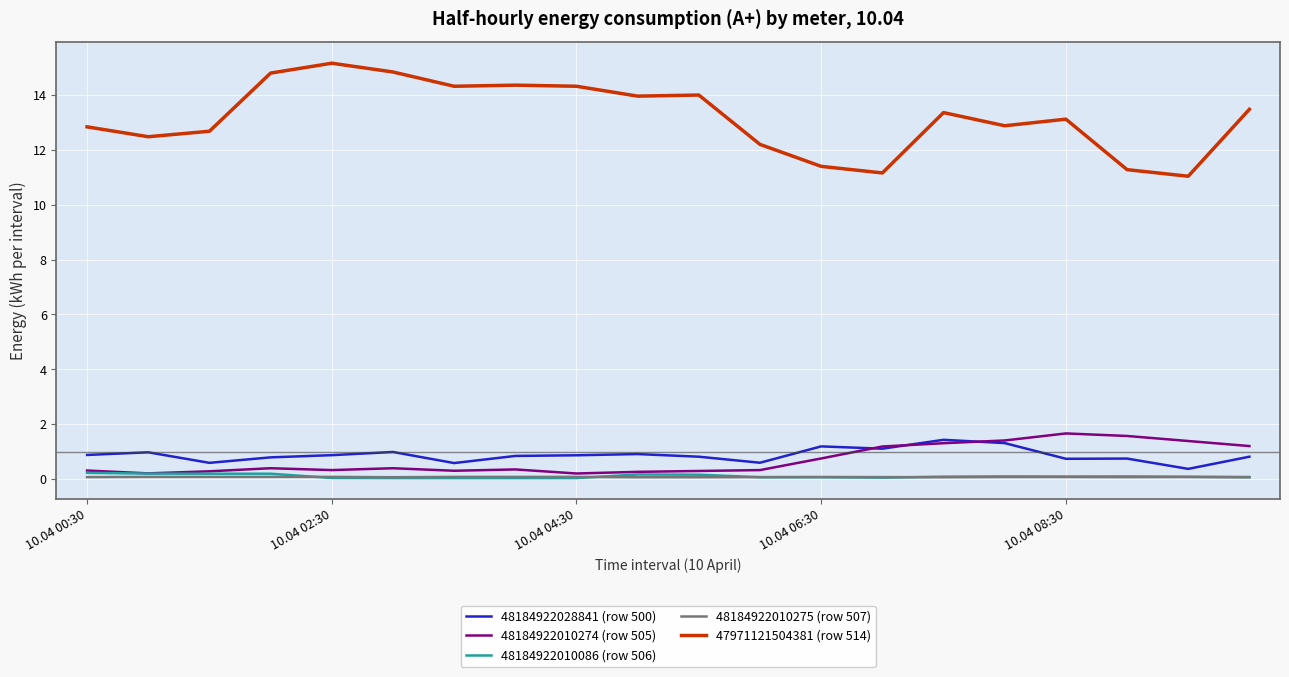

True or false: 48184922028841 (row 500) and 47971121504381 (row 514) cross at least once.

False